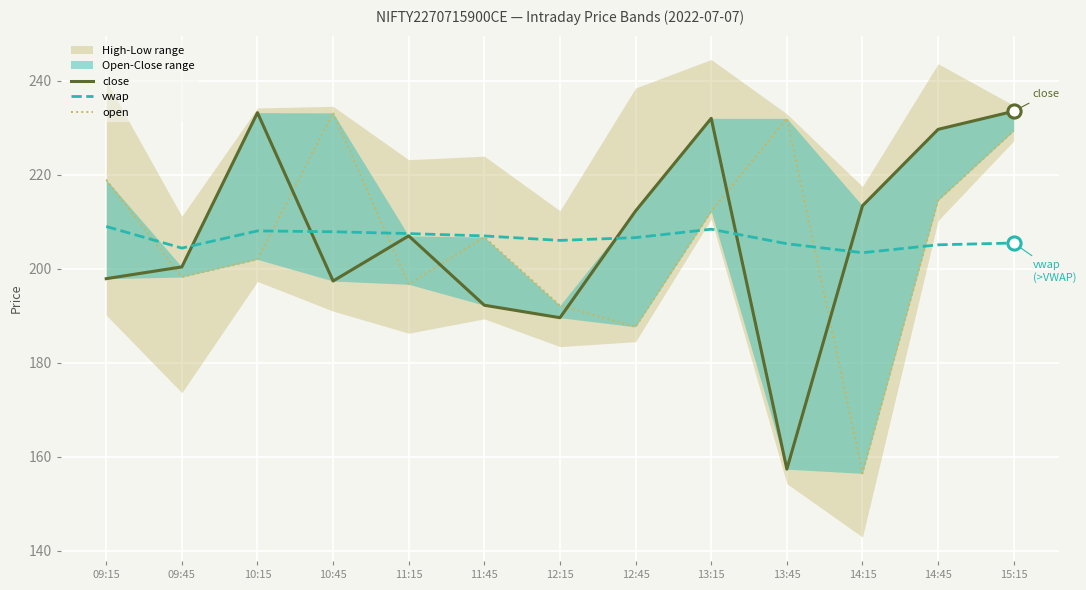

At which category is the sum across all series the highest?

15:15